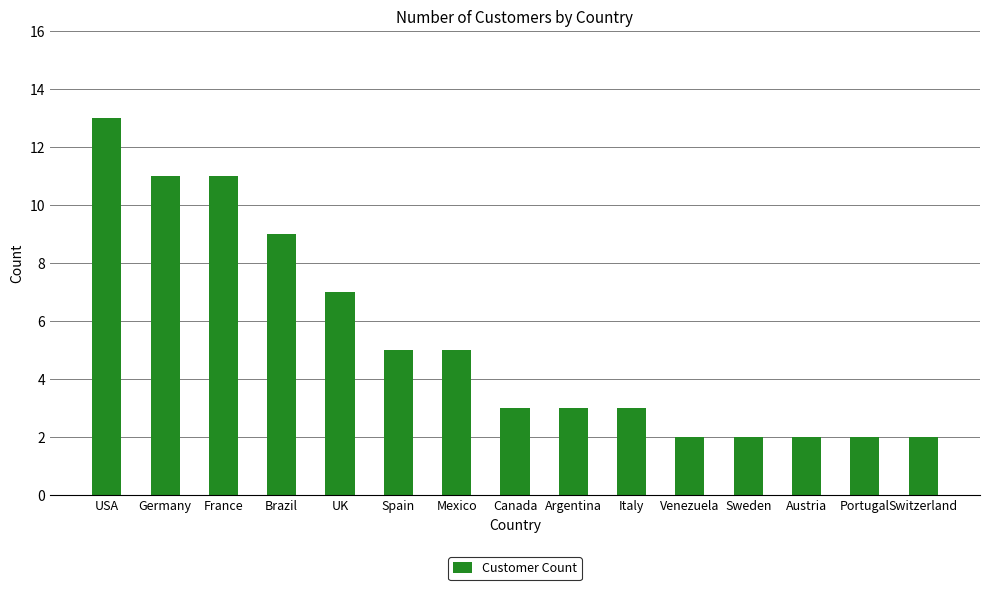

What is the sum of all values?

80